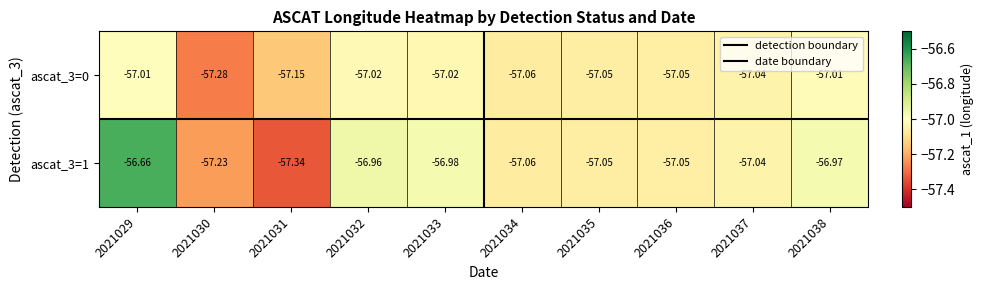

Is the value of ascat_3=1 at 2021037 greater than the value of ascat_3=0 at 2021032?

No